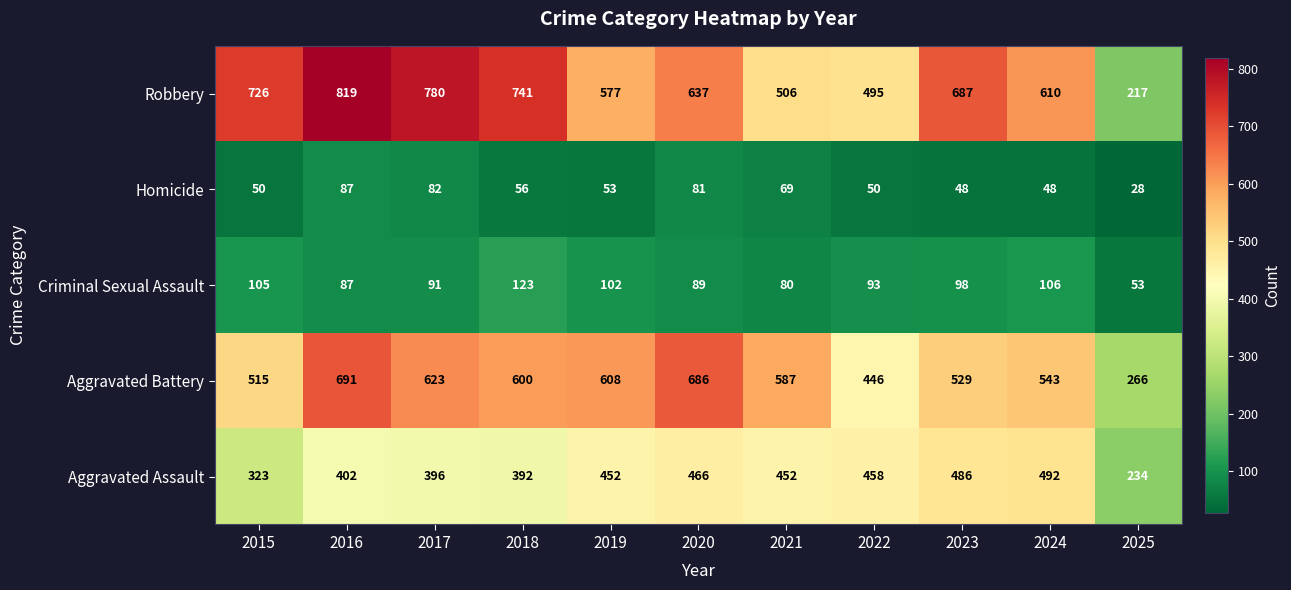

Rank the series by their maximum value, from lowest to highest.

Homicide, Criminal Sexual Assault, Aggravated Assault, Aggravated Battery, Robbery